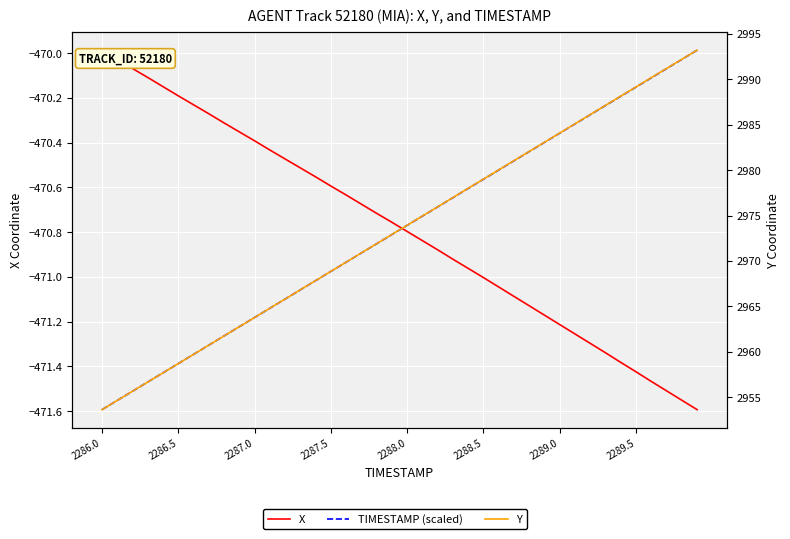

The value of X at 2287.0 is -821.6. True or false?

False